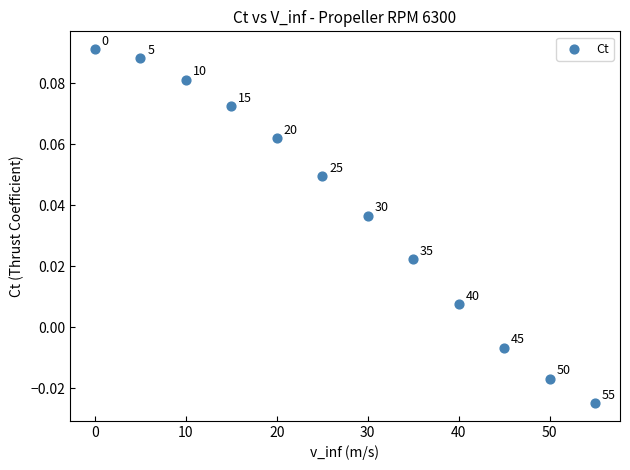

What is the average X value?

27.5